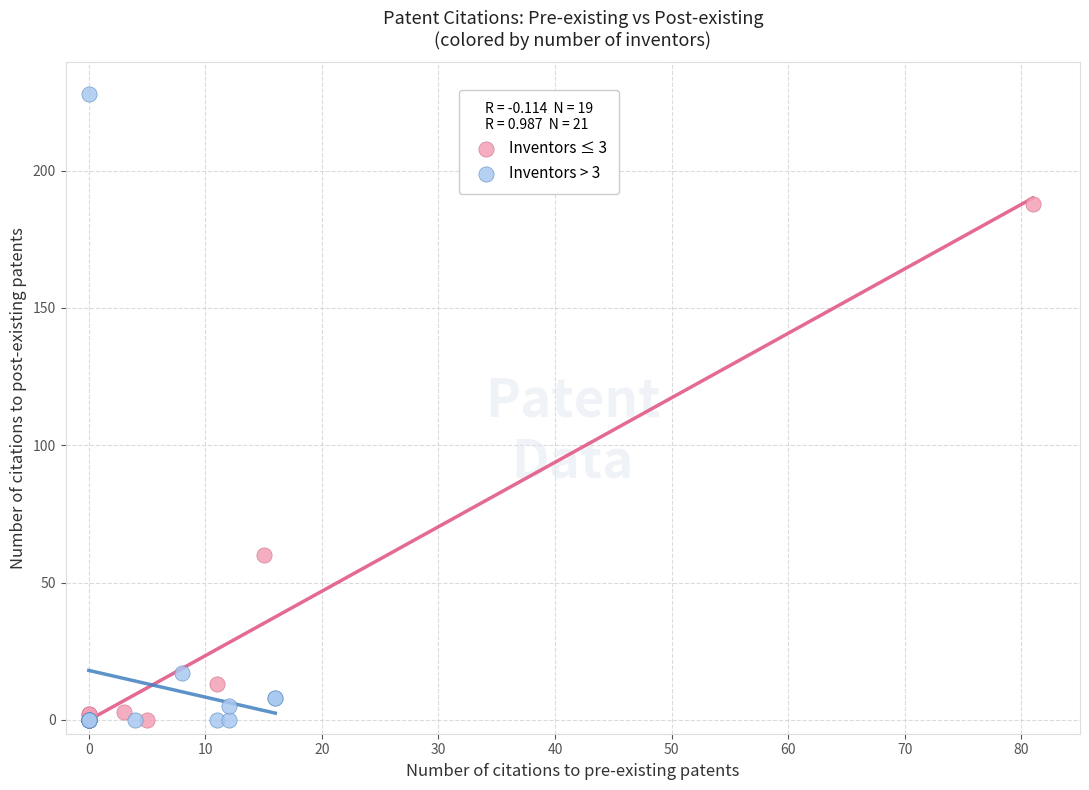

Which series contains the highest Y value?

Inventors > 3